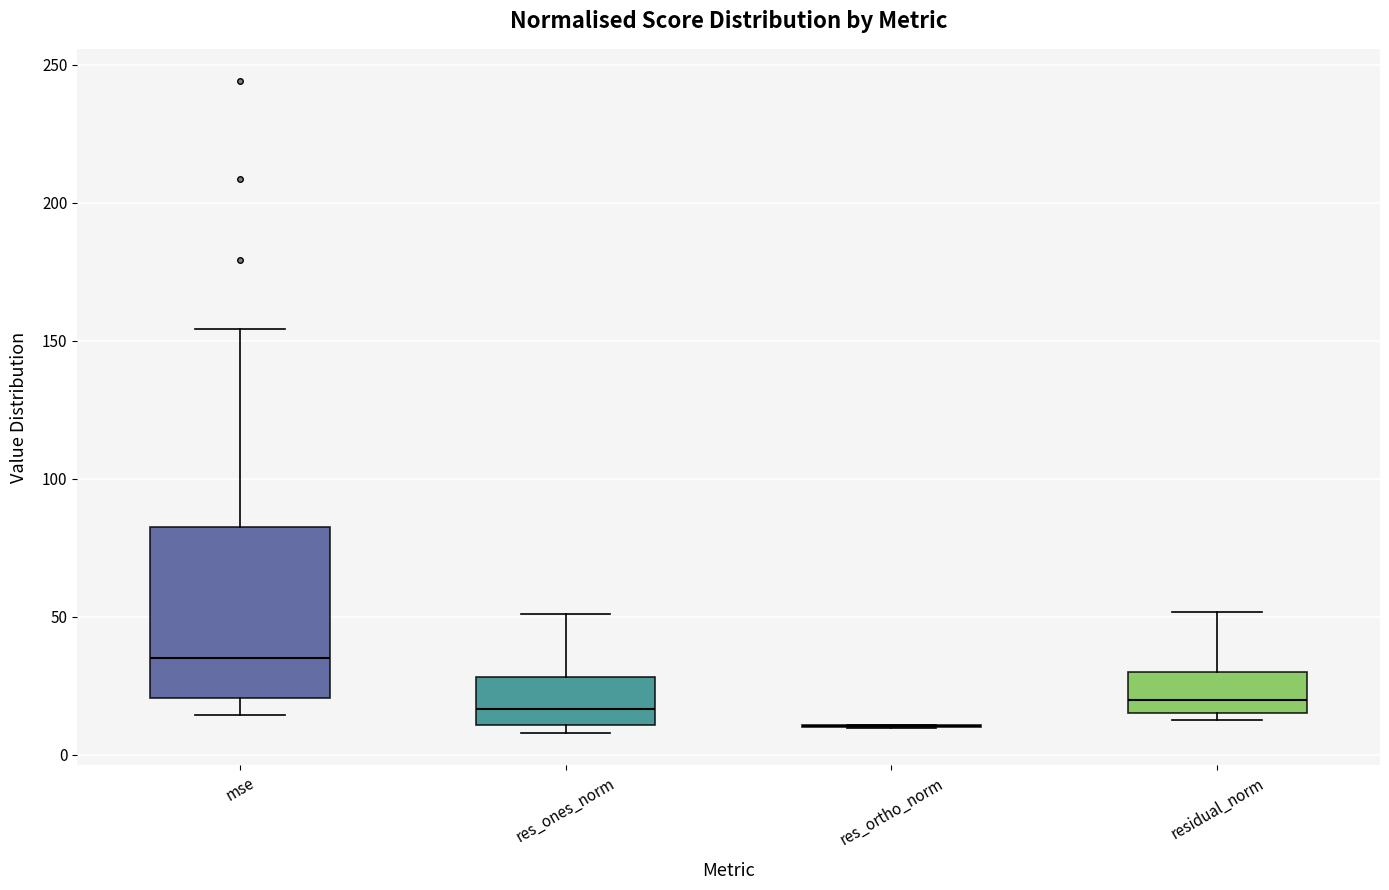

Reading left to right, read every box against the y-axis: the position of its median line, the range the box covers, and the ends of its whiskers. The values are not printed on the chart, so give them approximately, as read against the axis.

mse: median 35, box 20 to 80, whiskers 15 to 155
res_ones_norm: median 15, box 10 to 30, whiskers 10 (just below the box's lower edge) to 50
res_ortho_norm: box collapsed to a line at 10, whiskers 10 to 10
residual_norm: median 20, box 15 to 30, whiskers 15 (just below the box's lower edge) to 50